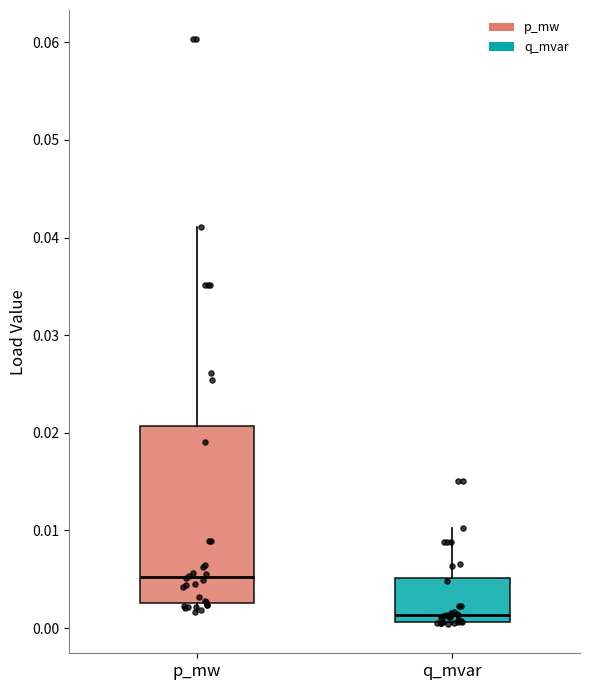

Reading left to right, transcribe this box plot: for each box, give where its median line is, the range the box spans, and where its two whiskers end, as read against the y-axis. The values are not printed on the chart, so give them approximately, as read against the axis.

p_mw: median 0.005, box 0.003 to 0.021, whiskers 0.002 to 0.041
q_mvar: median 0.001 (just above the box's lower edge), box 0.001 to 0.005, whiskers 0.000 to 0.010